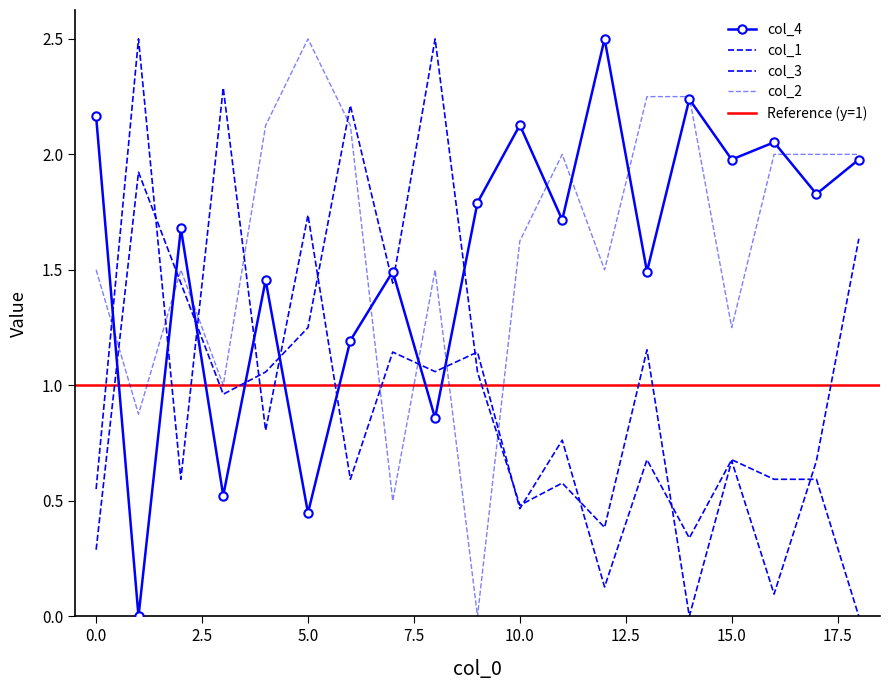

List the labels in order of col_1 value, smallest first.

14, 16, 0, 12, 10, 11, 15, 17, 3, 4, 9, 13, 5, 2, 7, 18, 1, 6, 8